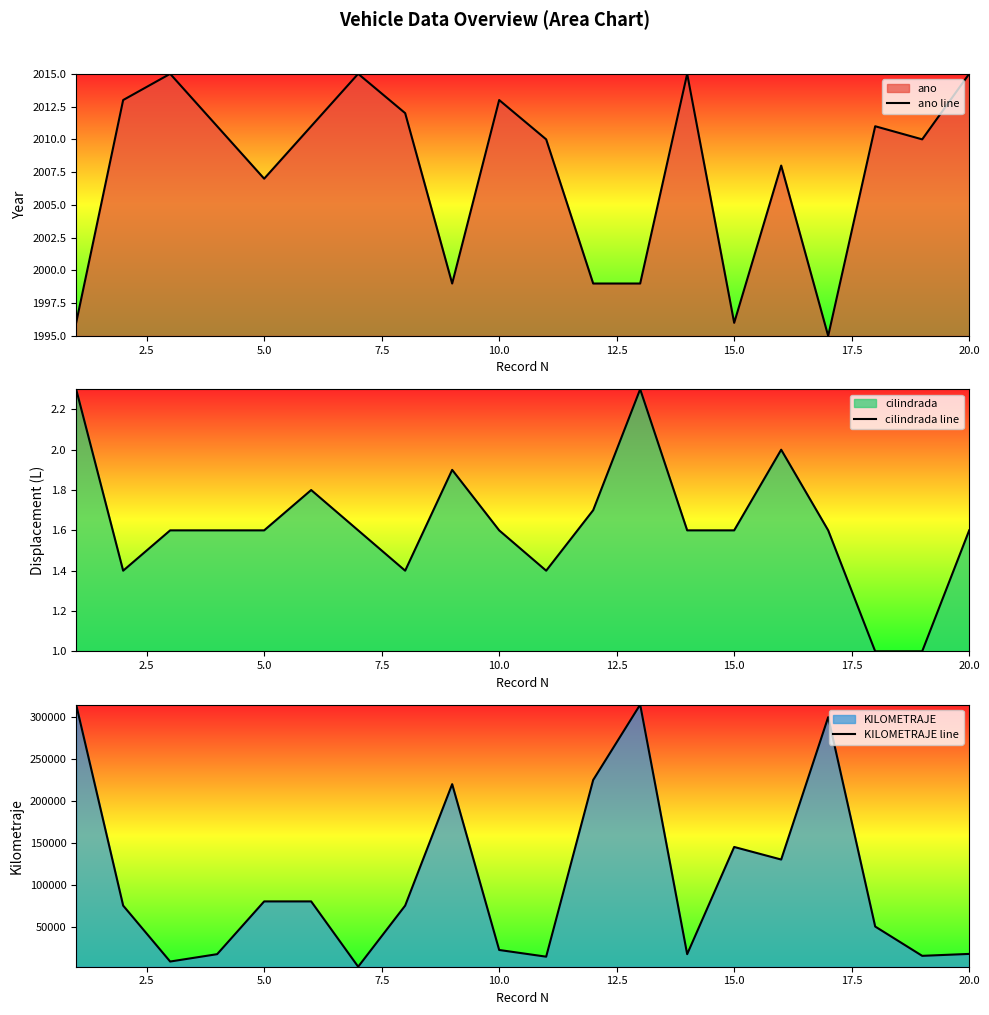

What is the sum of all ano line values?

40150